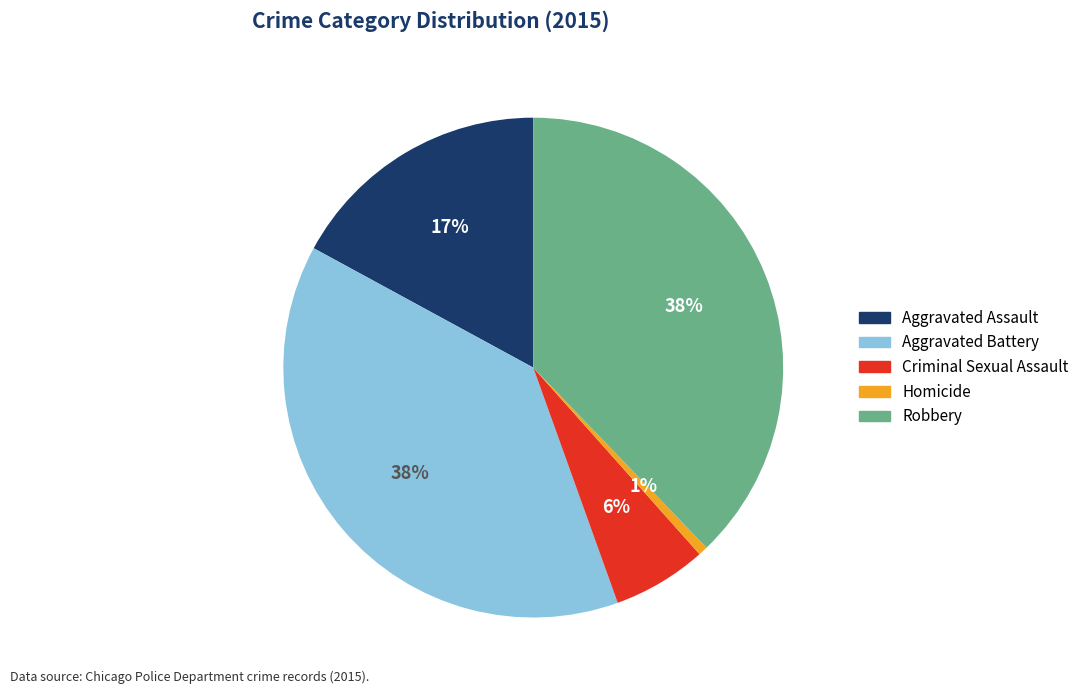

Which slice is the smallest?

Homicide